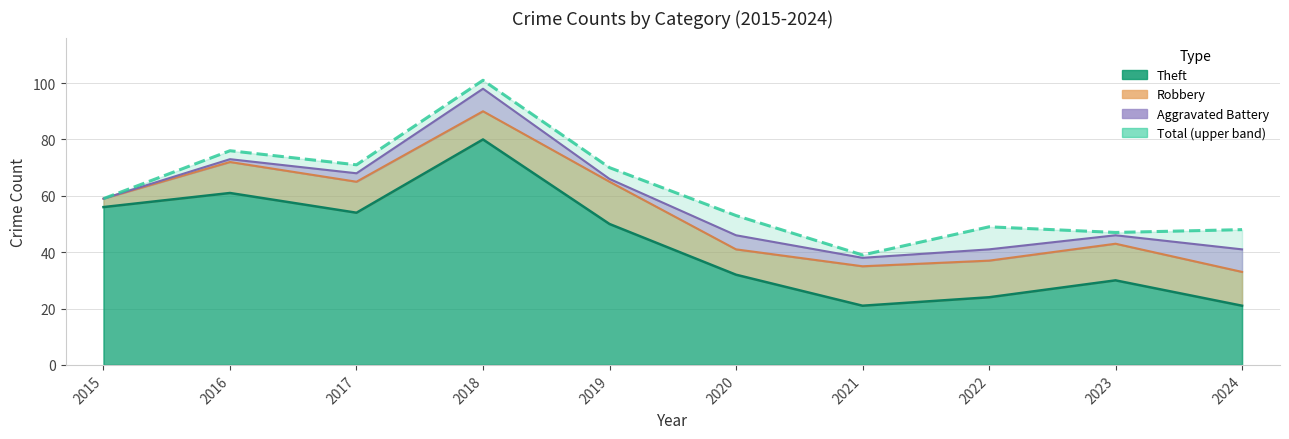

At which category is the sum across all series the highest?

2018